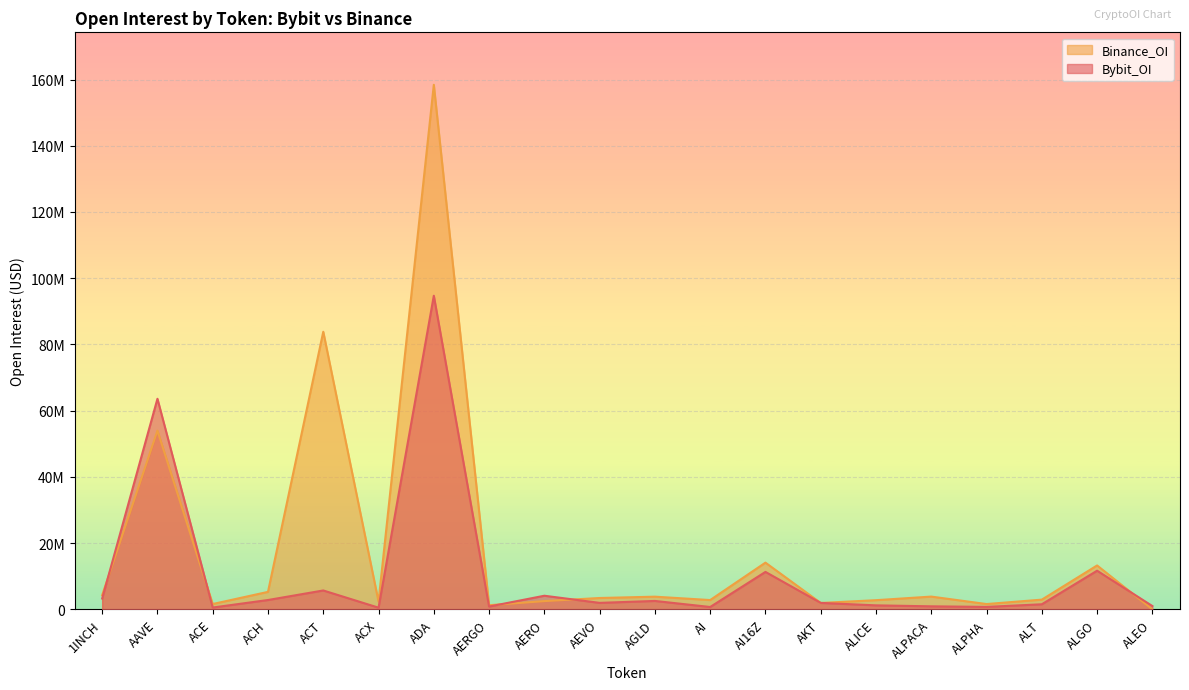

Is it true that Bybit_OI equals 94714850 at ADA?

True